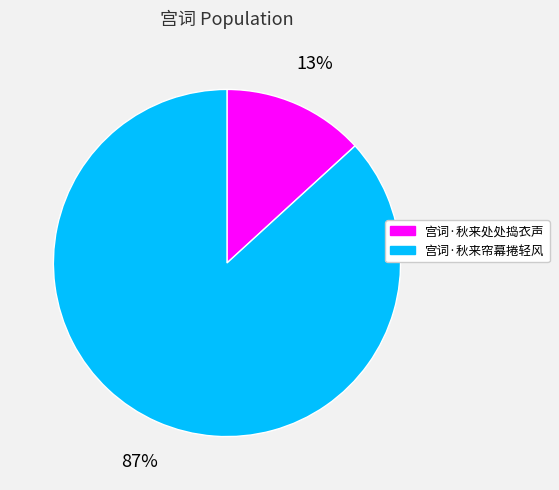

Count the number of slices in the pie.

2